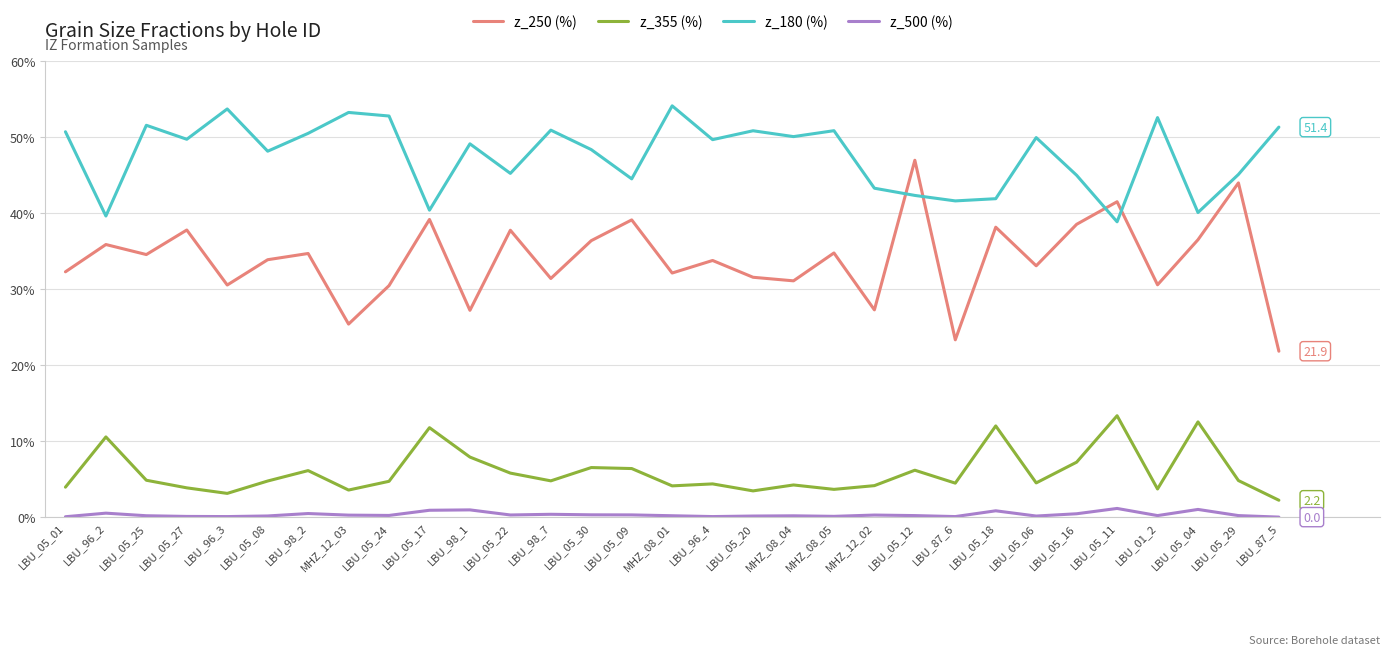

What is the approximate value of z_355 (%) at MHZ_08_01?

4.1